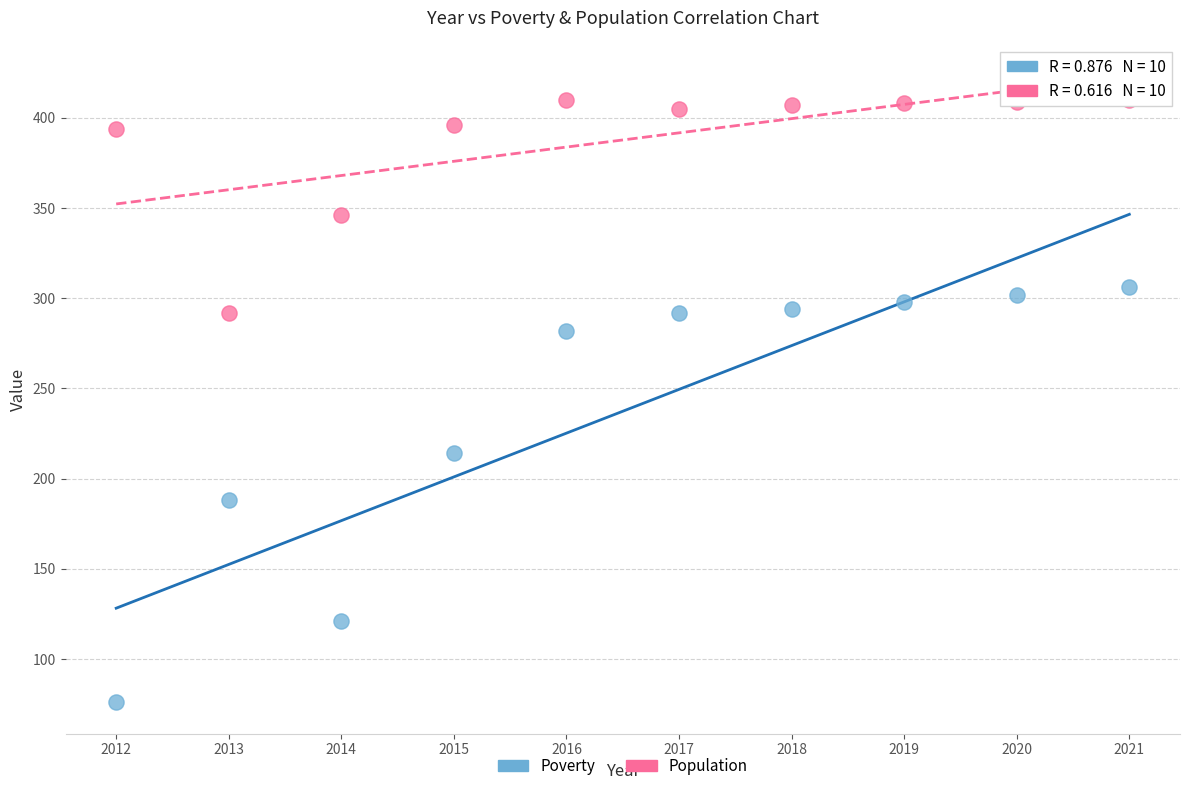

What are all the series names shown in the legend?

Poverty, Population